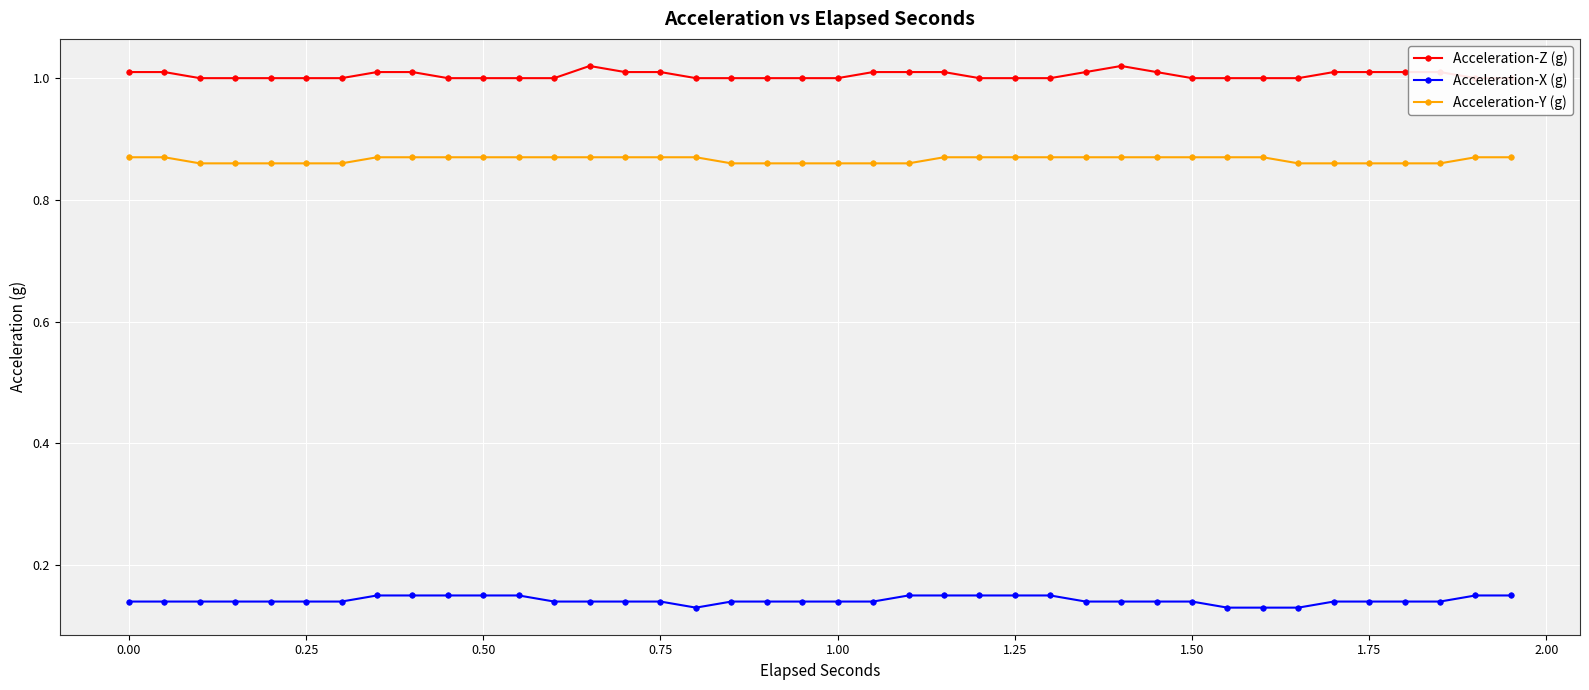

Rank the series by their maximum value, from lowest to highest.

Acceleration-X (g), Acceleration-Y (g), Acceleration-Z (g)